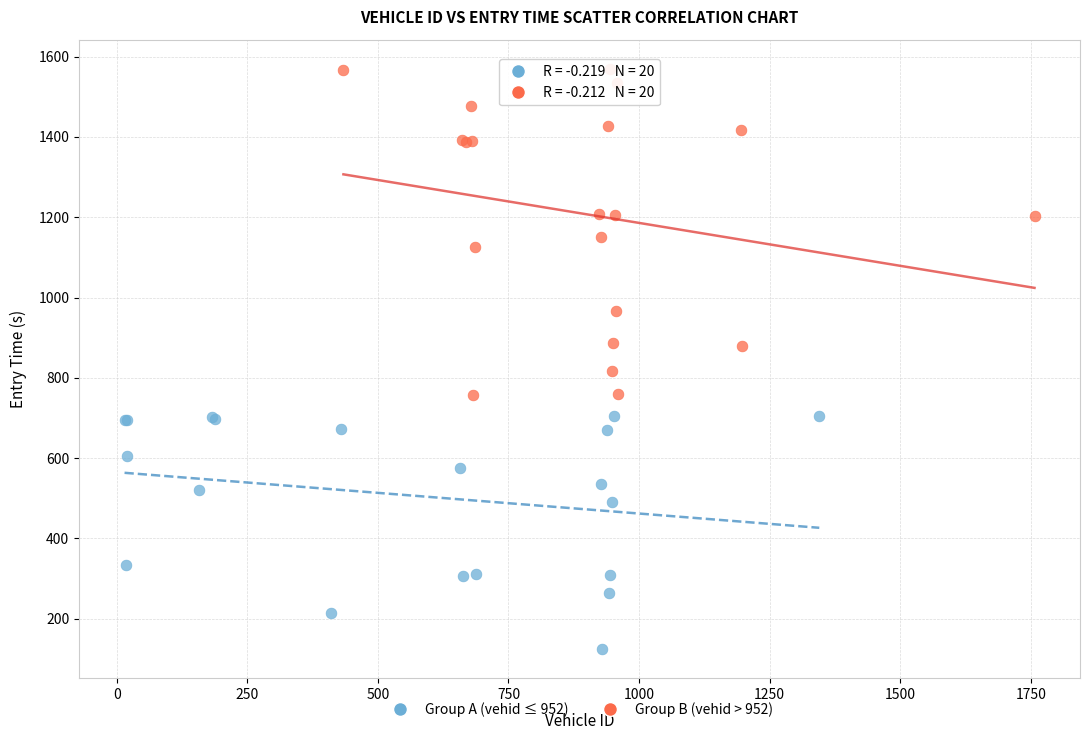

Which series contains the highest Y value?

Group B (vehid > 952)